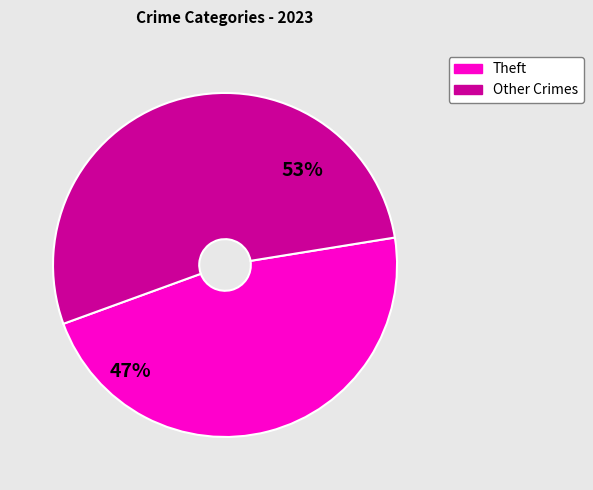

To the nearest percent, what is the average slice percentage?

50%